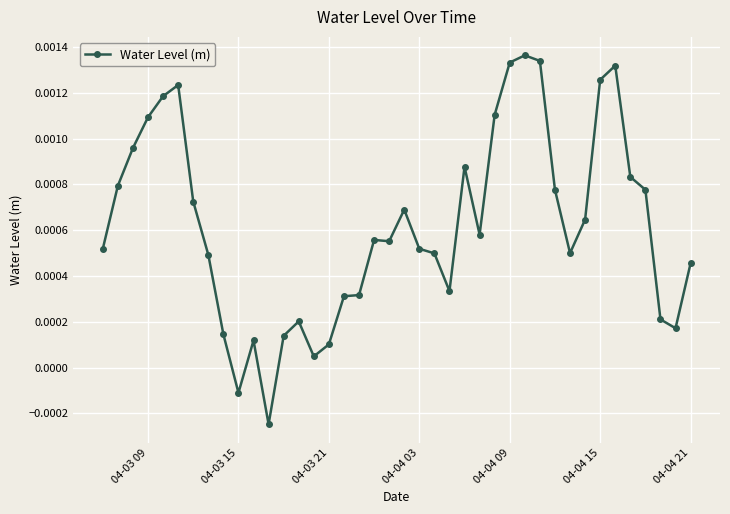

True or false: the data has more than 2 interior local peaks.

True